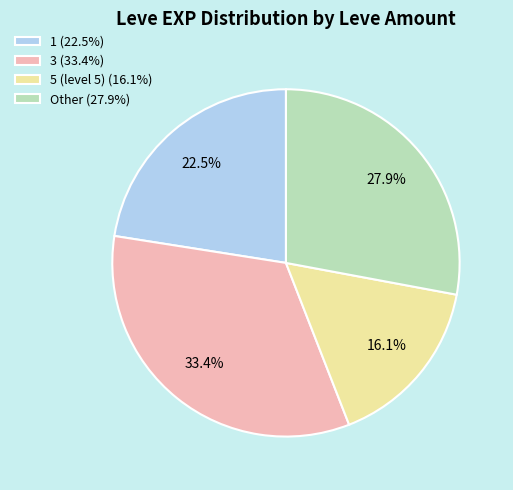

What is the ratio of the value at Other (27.9%) to the value at 5 (level 5) (16.1%)?

1.7